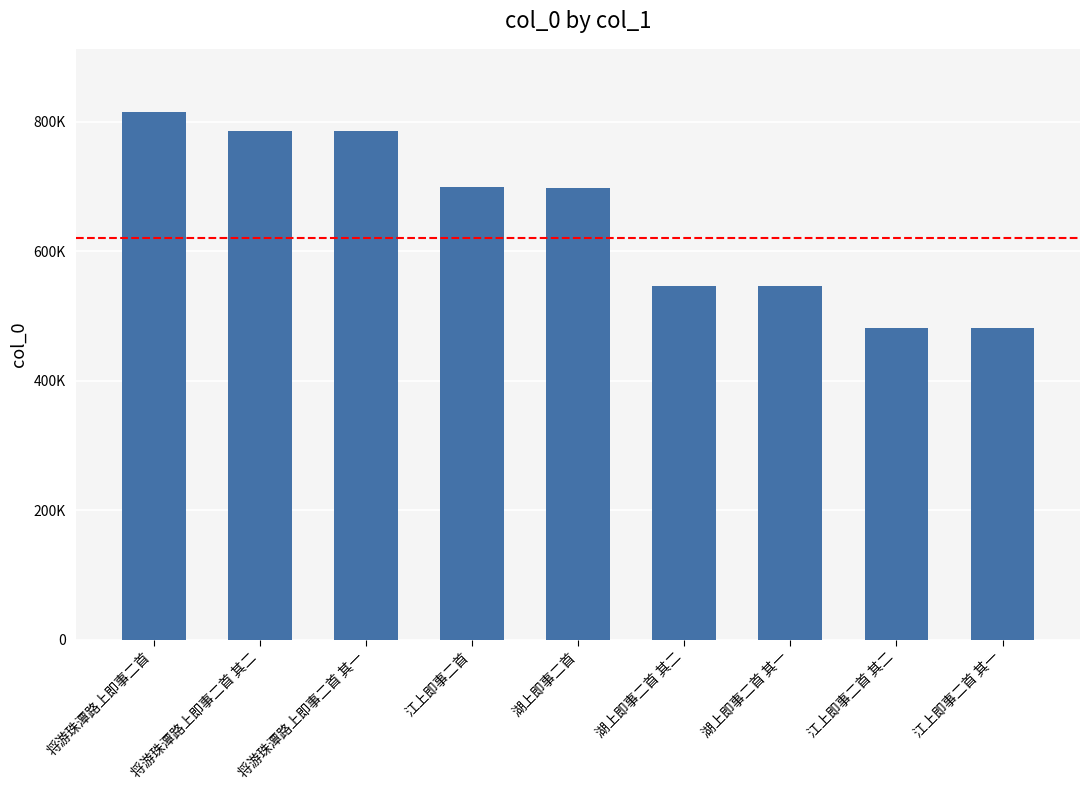

The value at 江上即事二首 其一 is 112419. True or false?

False